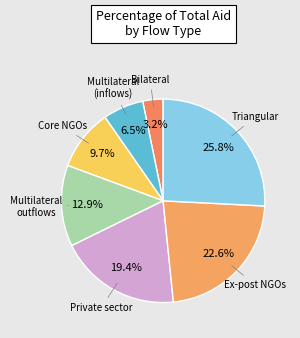

Count the number of slices in the pie.

7